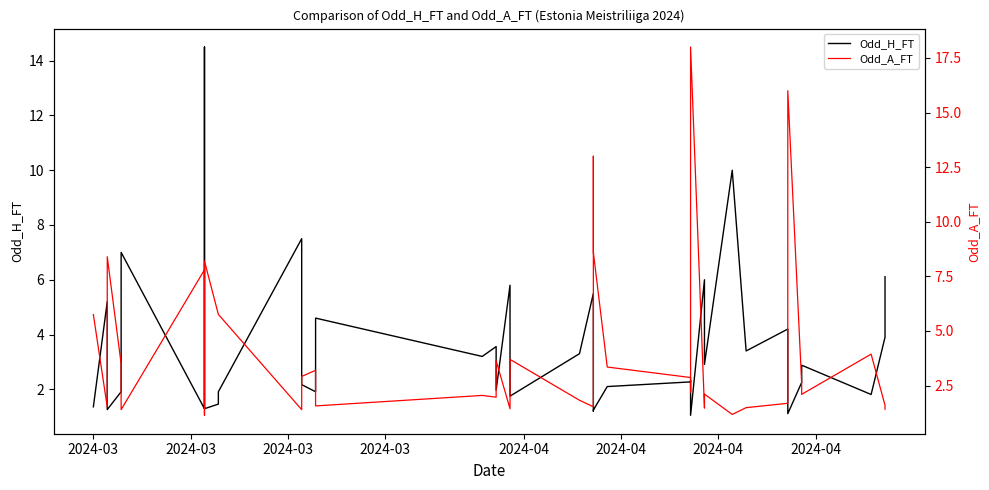

How many values in the Odd_H_FT series are below 2?

16